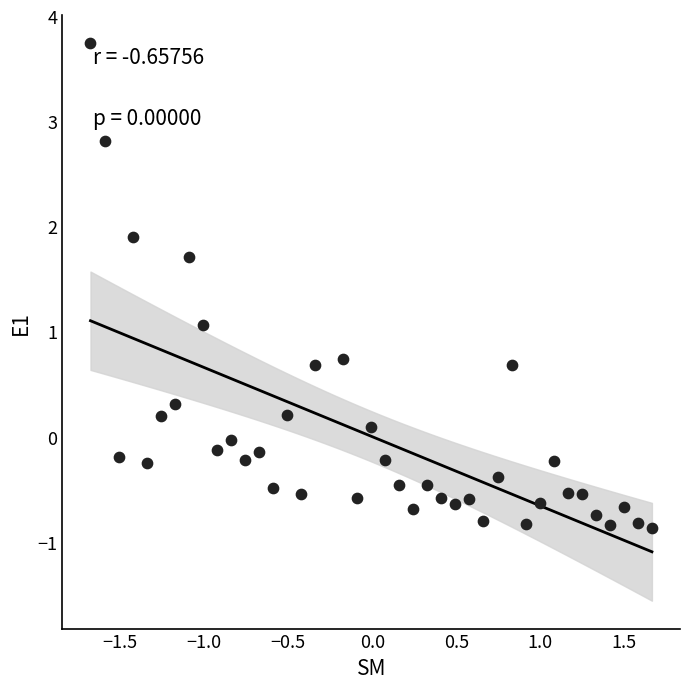

What is the range of Y values (max minus min)?

4.6